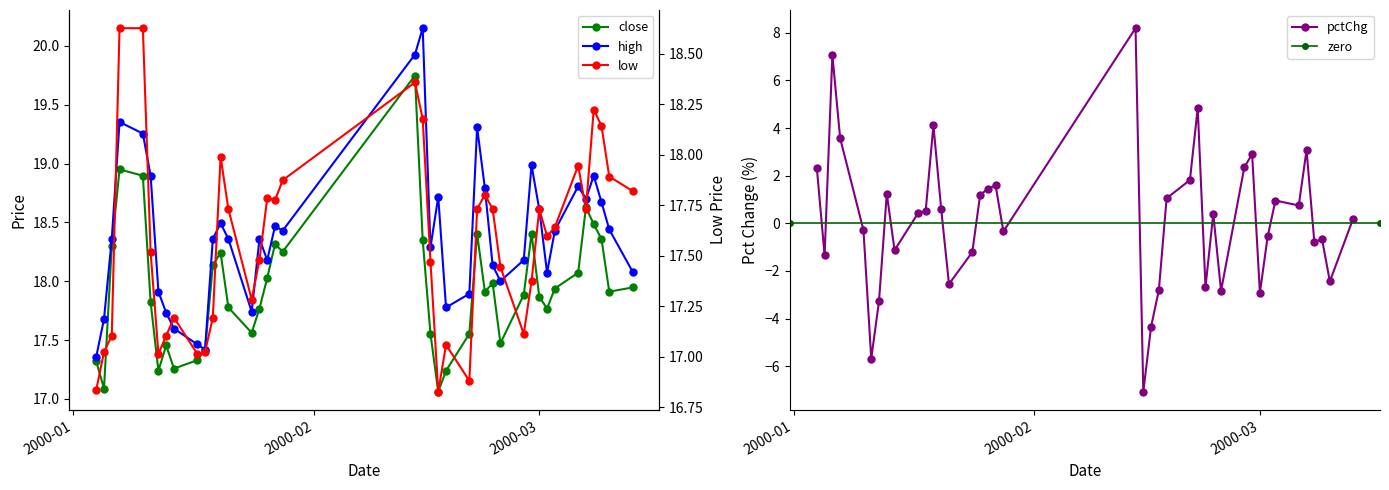

Between 2000-01-26 and 2000-03-08, which is larger?

2000-03-08